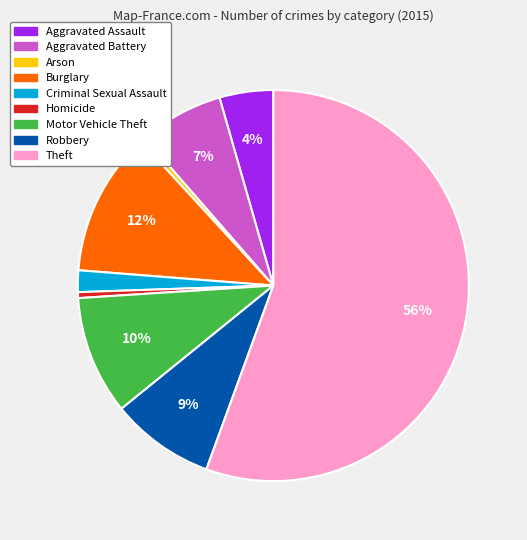

Which slice is the largest?

Theft